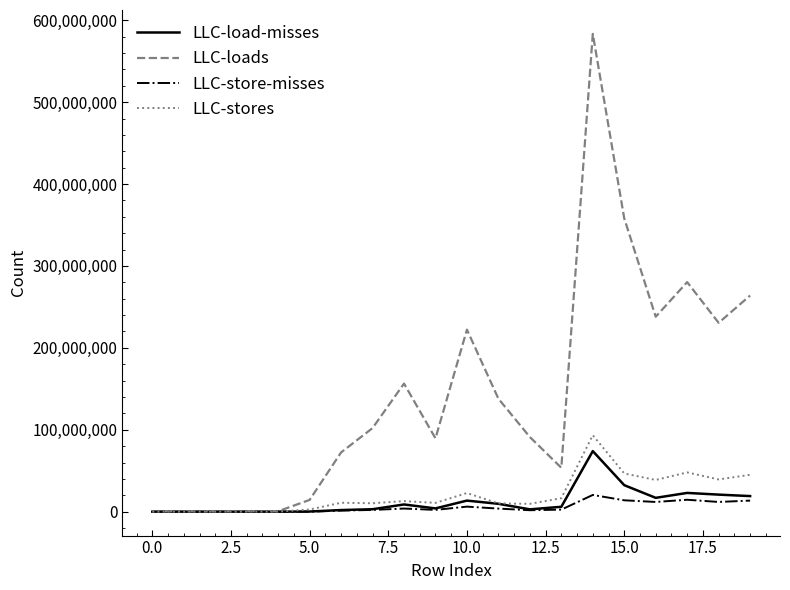

Which series has the largest range (max minus min)?

LLC-loads